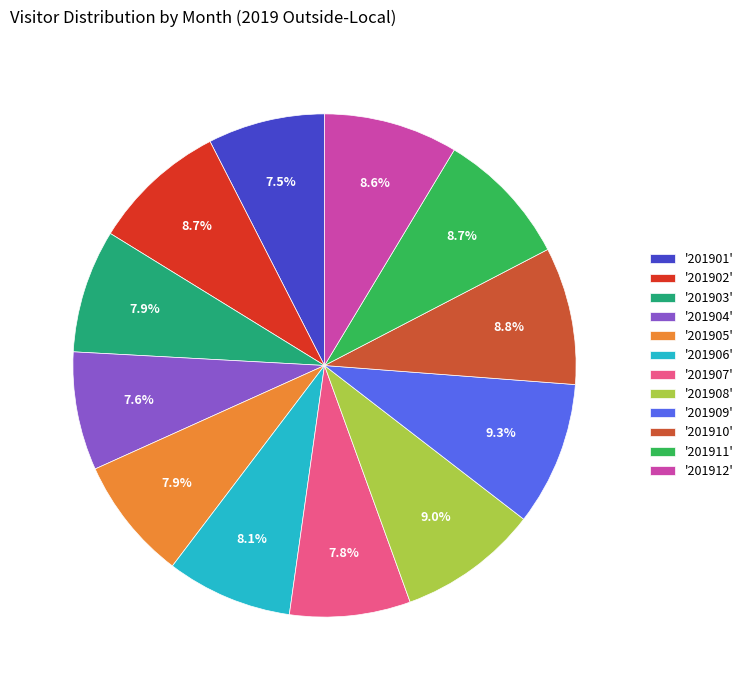

What is the total percentage of '201908' and '201906'?

17.1%